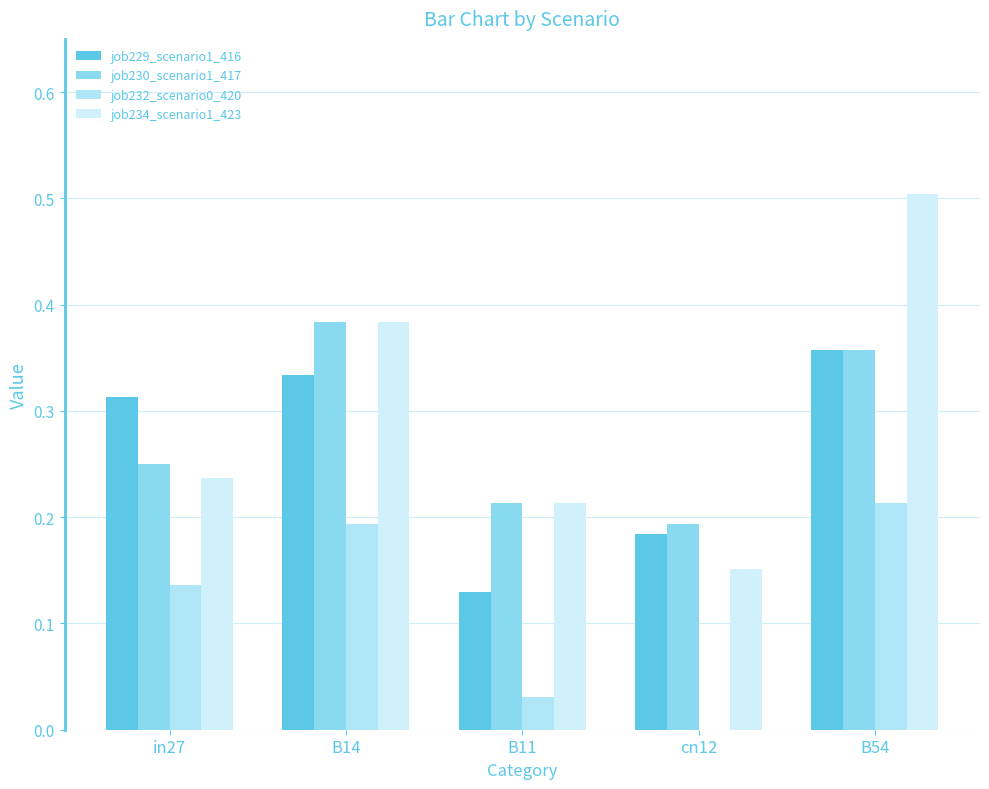

At which category is the sum across all series the highest?

B54